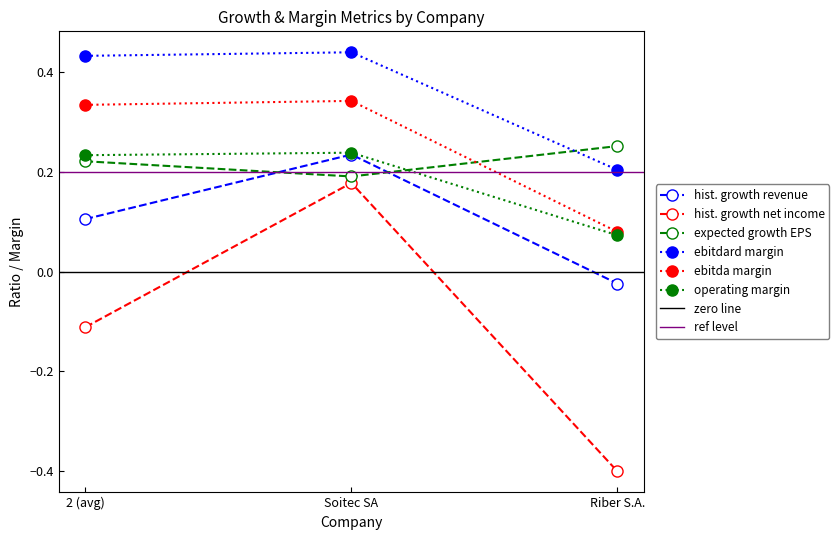

What position from the right is Riber S.A.?

1